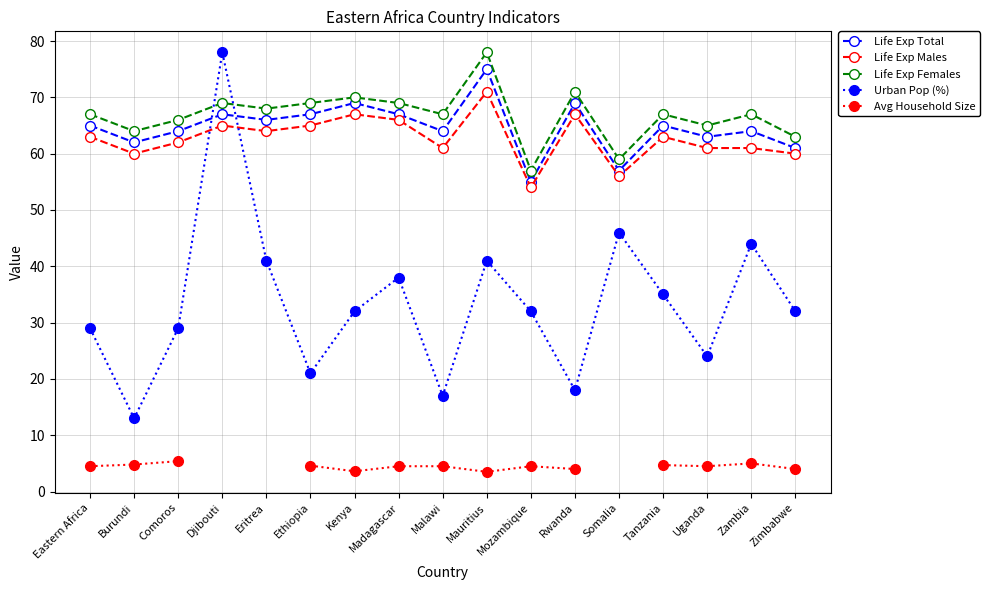

At how many categories does at least one series exceed 4?

17